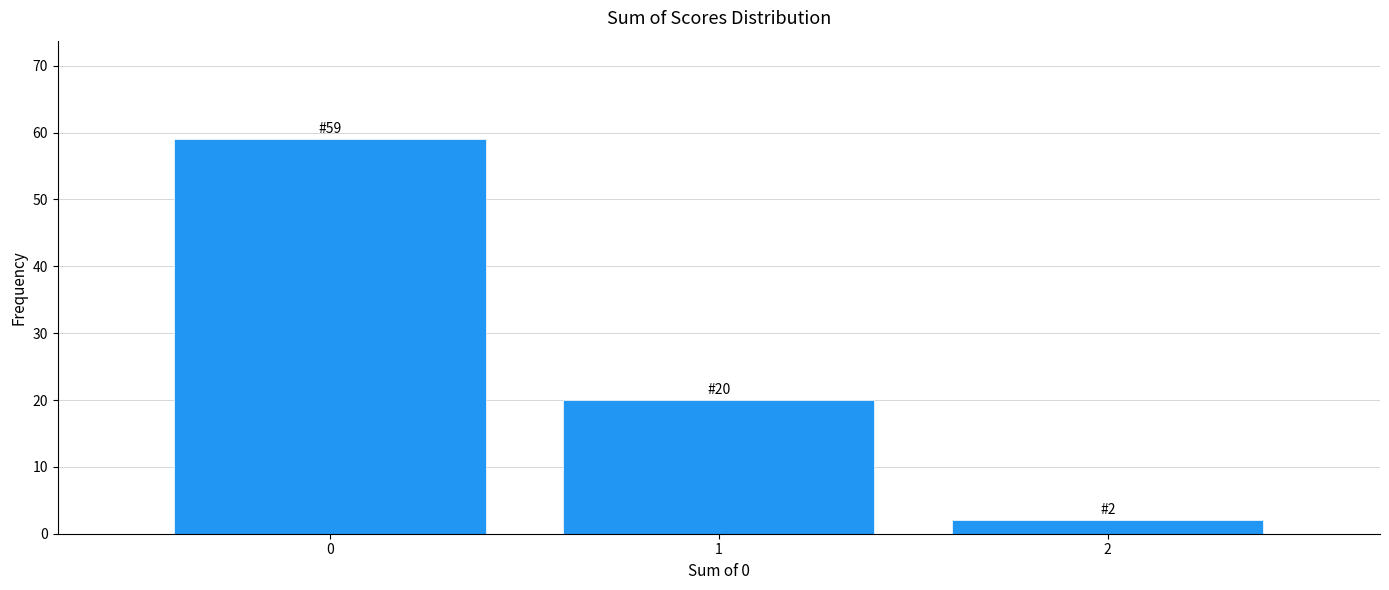

Reading right to left, what are all the values shown in this chart?

2=2	1=20	0=59